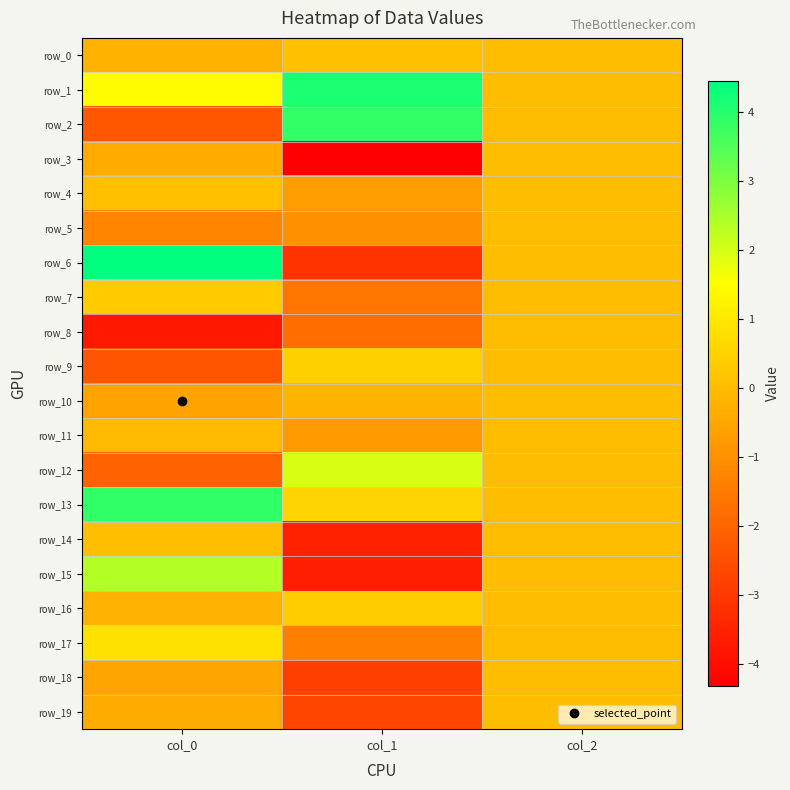

At which label is row_2 closest to 0?

col_2